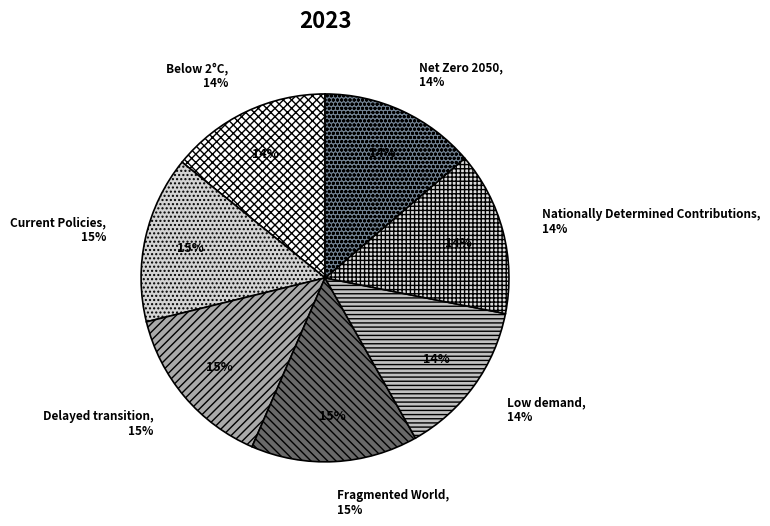

To the nearest percent, what portion does Nationally Determined Contributions represent?

14%